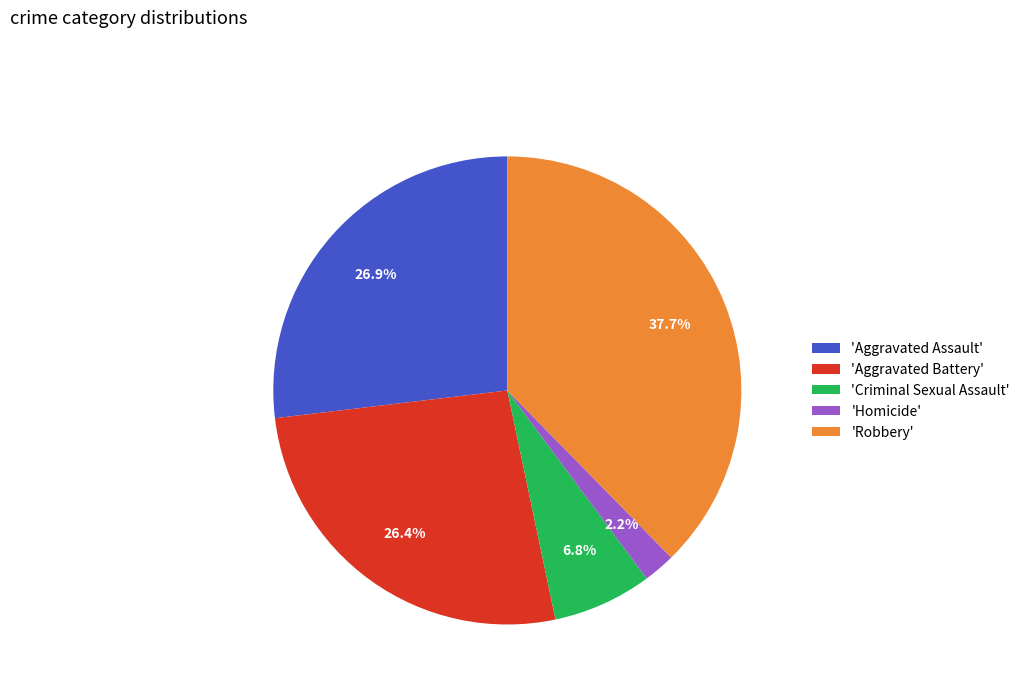

Do 'Aggravated Assault' and 'Criminal Sexual Assault' together represent more than half of the pie?

No